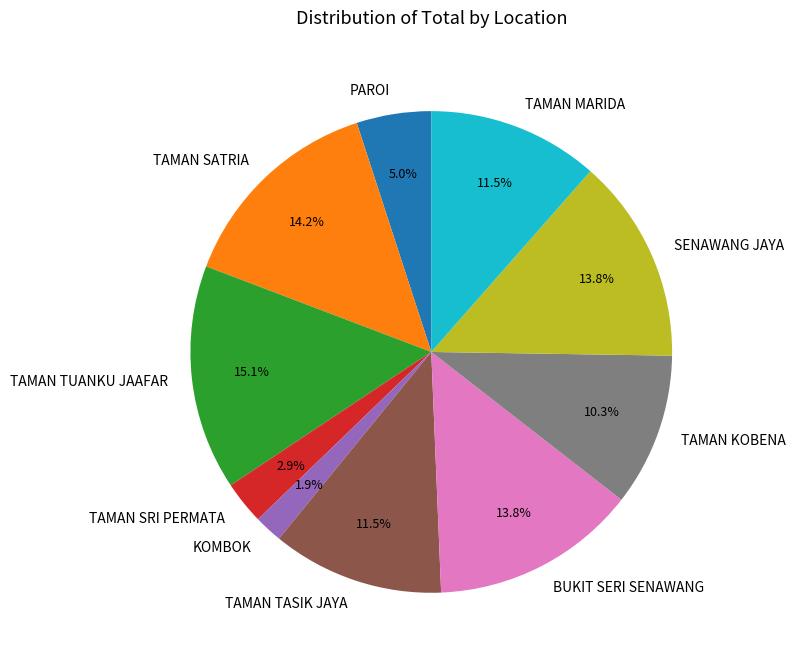

Does TAMAN SRI PERMATA account for over 50% of the chart?

No